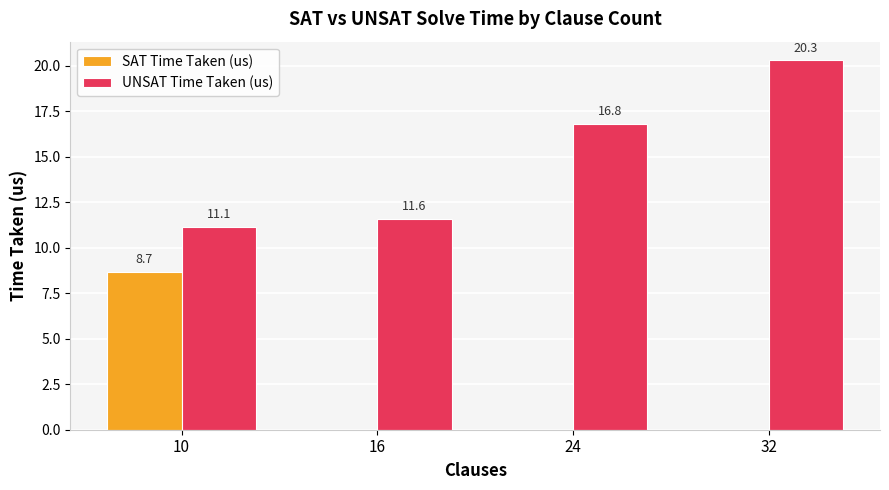

Does the chart contain stacked bars?

No